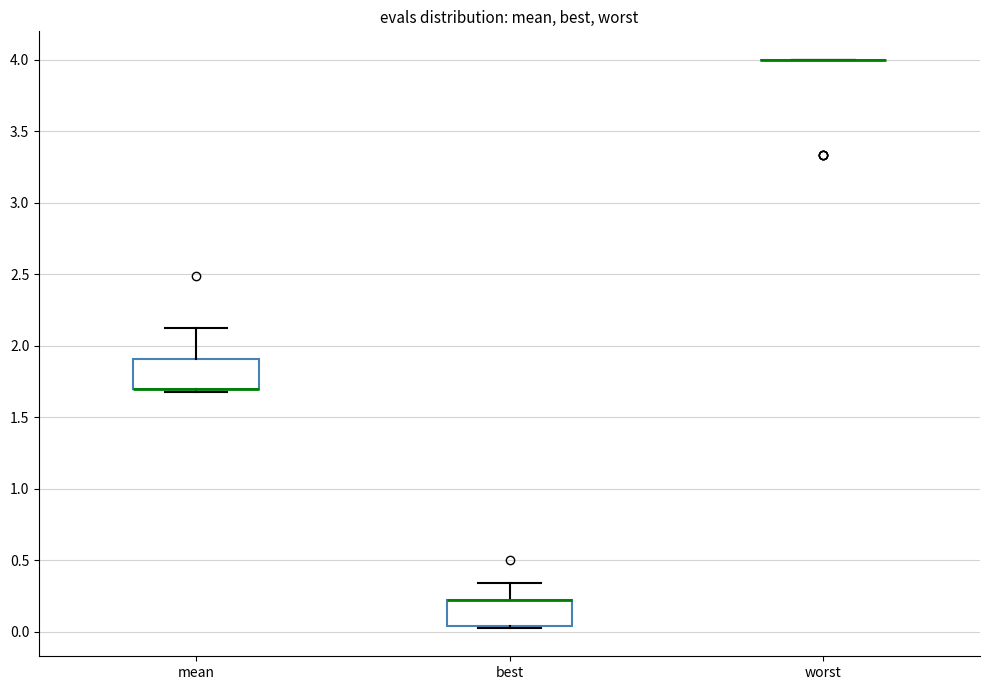

Reading left to right, transcribe this box plot: for each box, give where its median line is, the range the box spans, and where its two whiskers end, as read against the y-axis. The values are not printed on the chart, so give them approximately, as read against the axis.

mean: median 1.70 (drawn on the box's lower edge), box 1.70 to 1.90, whiskers 1.70 (just below the box's lower edge) to 2.15
best: median 0.20 (drawn on the box's upper edge), box 0.05 to 0.20, whiskers 0.05 to 0.35
worst: box collapsed to a line at 4.00, whiskers 4.00 to 4.00